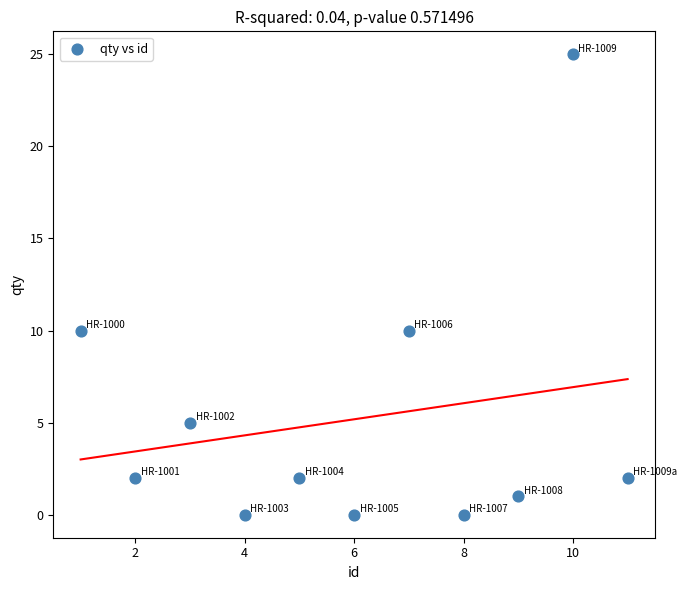

What is the range of Y values (max minus min)?

25